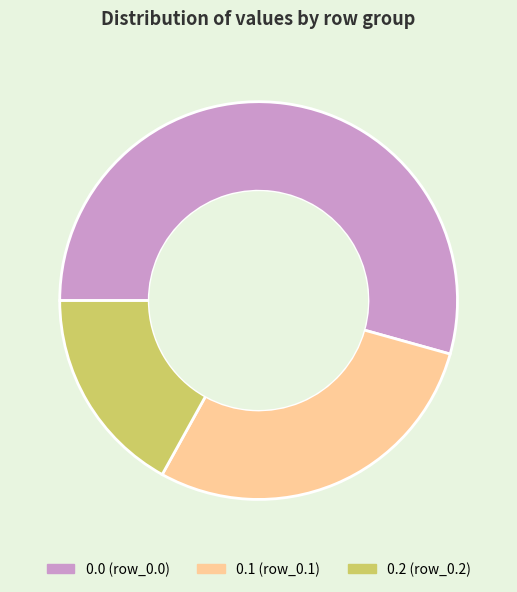

Is there a majority slice in this chart?

Yes